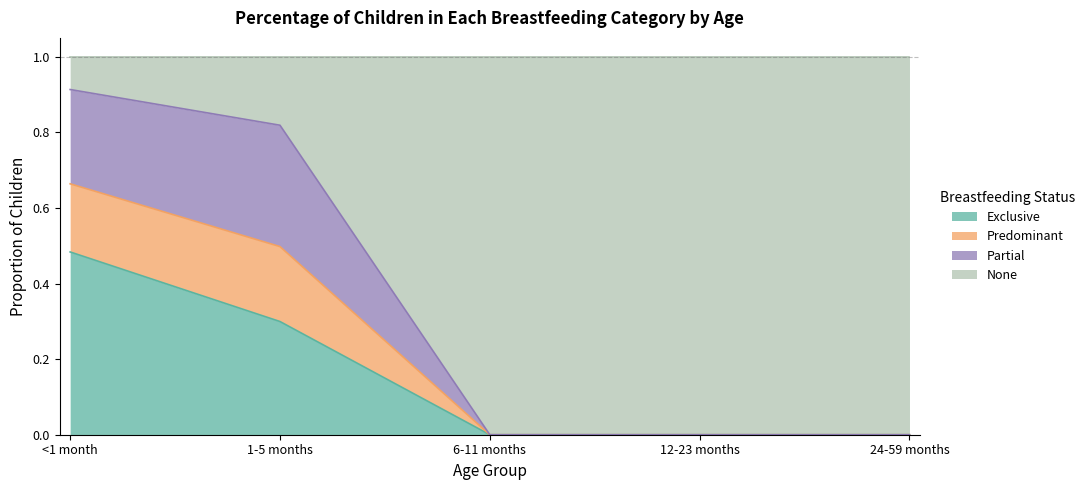

The Exclusive series shows 0.0 at 12-23 months. True or false?

True